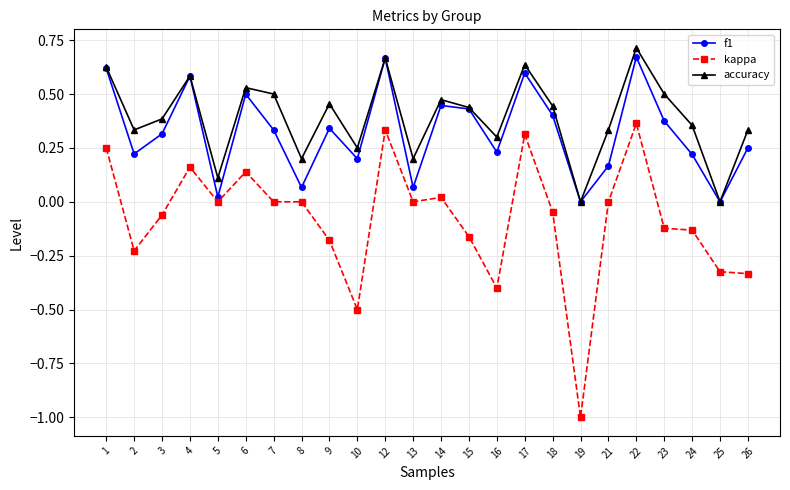

How many data points does each series have?

24